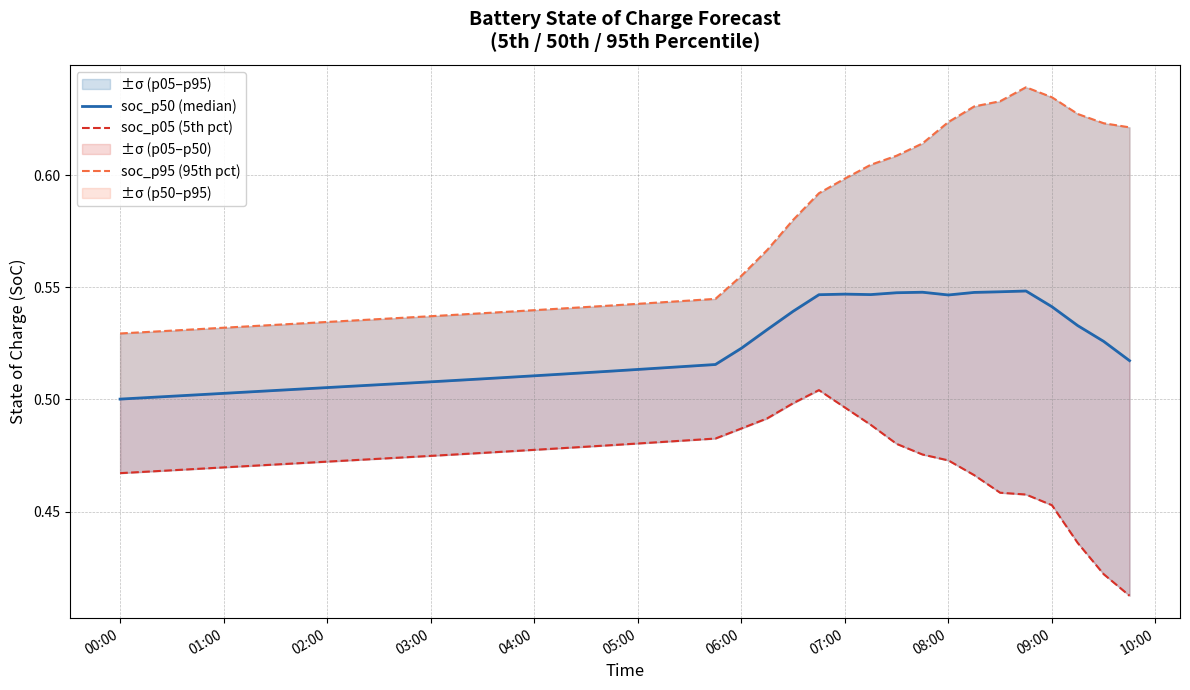

What is the average value of the soc_p95 (95th pct) series?

0.6